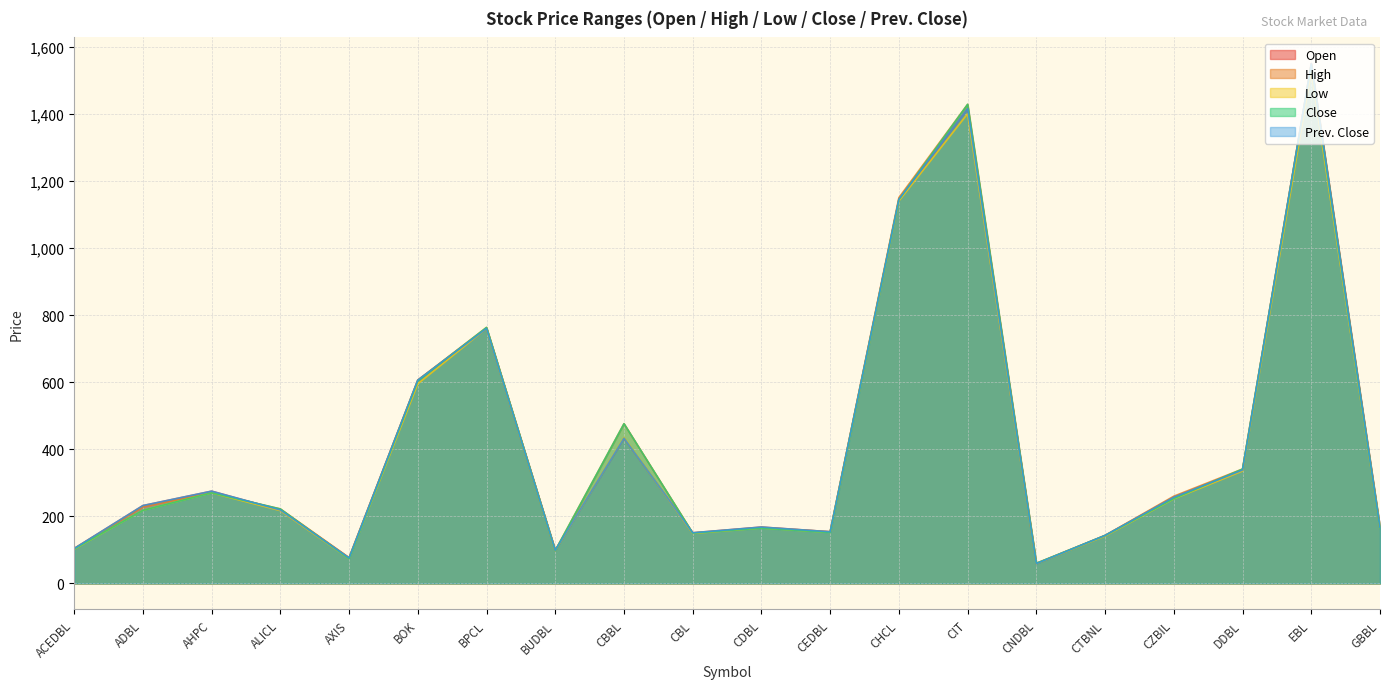

Reading left to right, transcribe all the data shown in this chart.

Open: 104	232	275	219	76	606	760	99	433	151	168	154	1145	1415	59	143	257	338	1549	167
High: 104	228	270	222	77	606	763	98	476	150	167	154	1150	1428	60	143	260	341	1550	167
Low: 102	218	270	217	74	595	760	98	435	149	165	152	1140	1400	59	141	252	335	1525	165
Close: 103	218	270	222	74	604	763	98	476	150	165	152	1144	1428	60	143	253	341	1546	165
Prev. Close: 104	232	275	219	76	606	760	99	433	151	168	154	1145	1415	59	143	257	338	1549	167